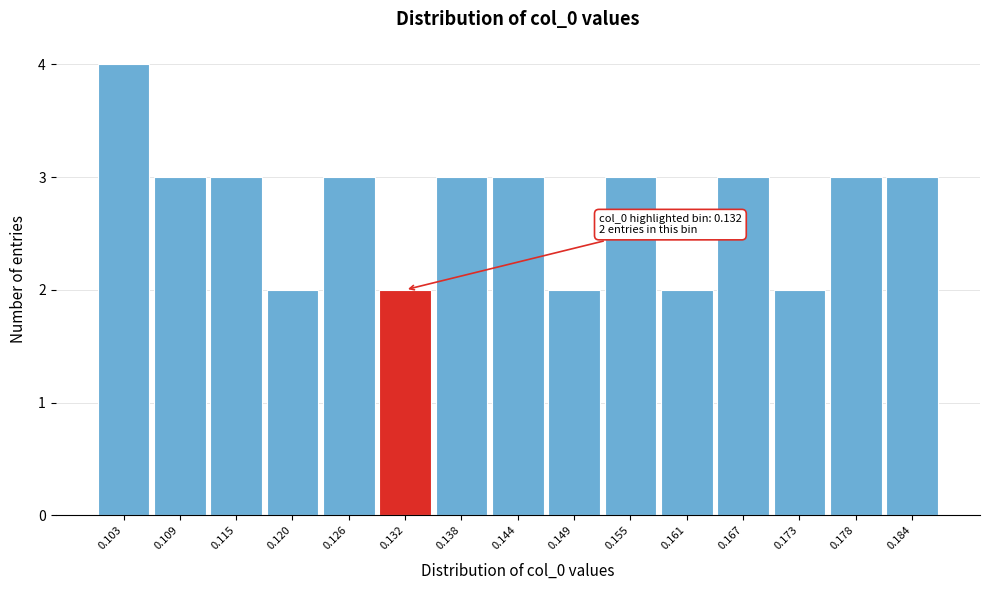

Which range on the x-axis has the tallest bar?

0.100 to 0.106